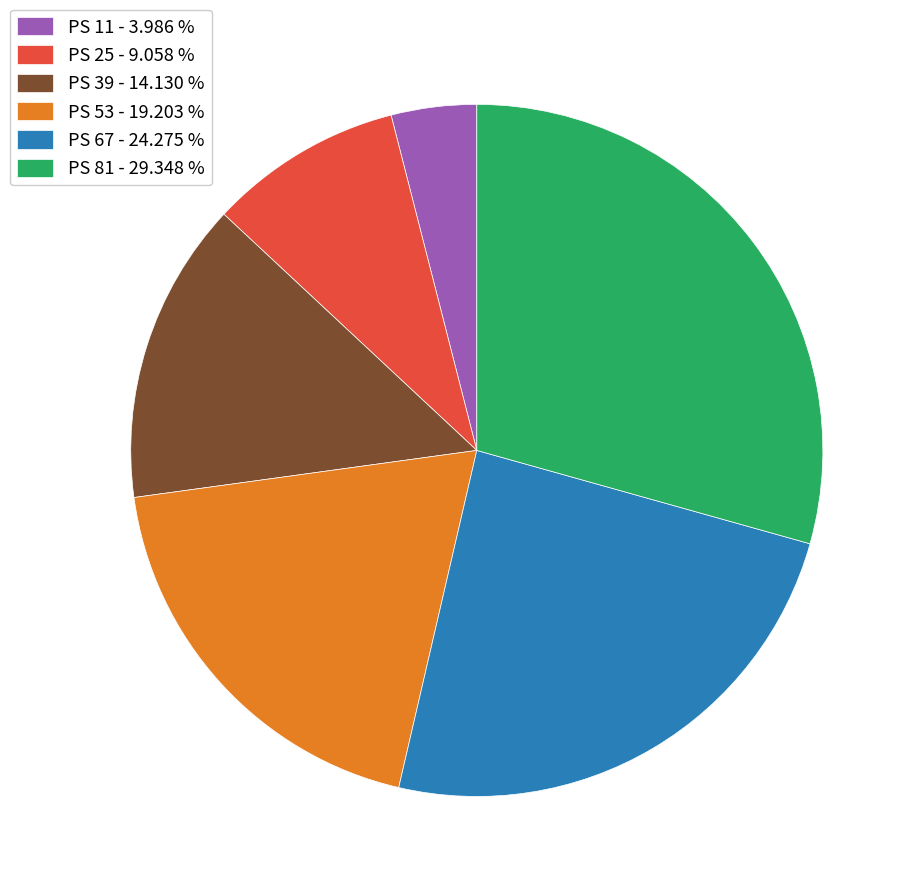

Do PS 39 - 14.130 % and PS 11 - 3.986 % together represent more than half of the pie?

No